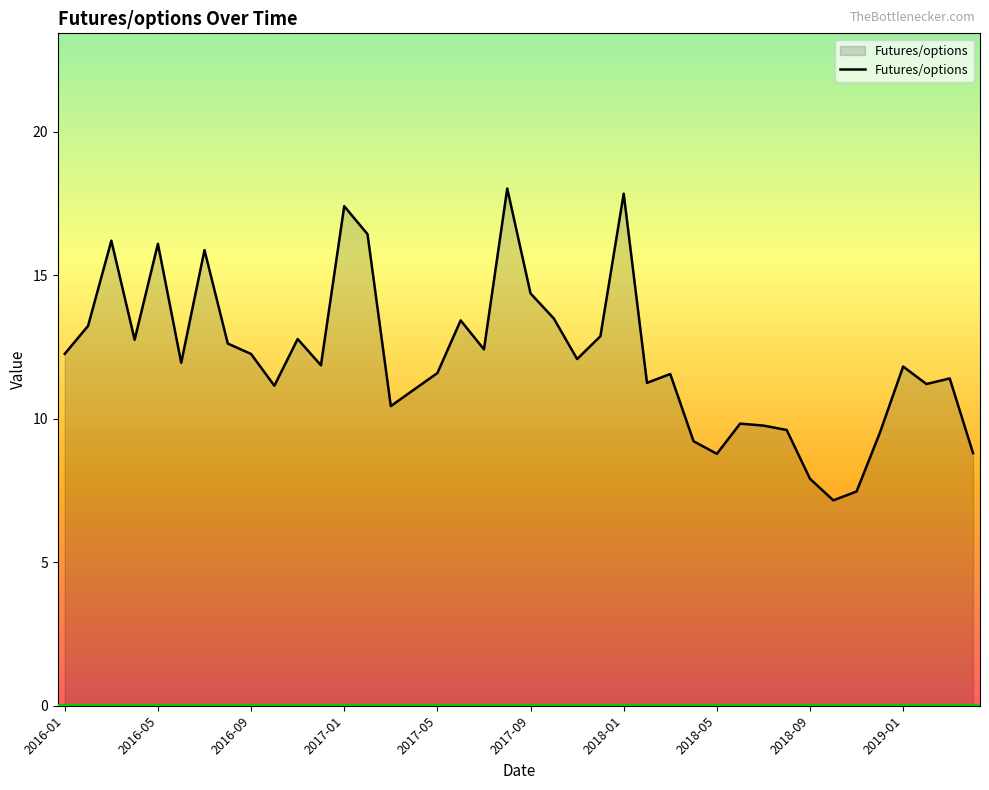

What is the sum of all values?

485.6